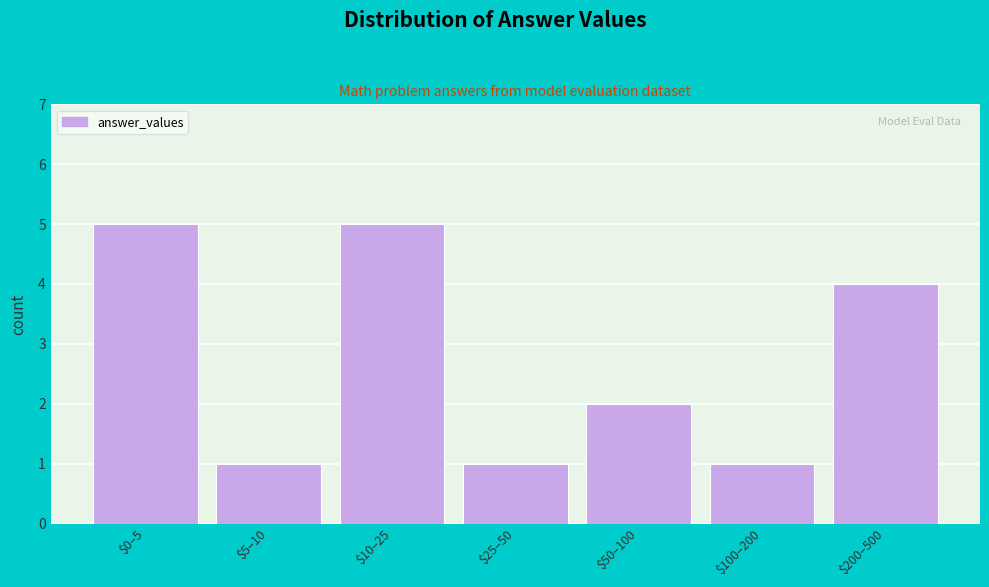

Reading left to right, transcribe all the data shown in this chart.

5	1	5	1	2	1	4